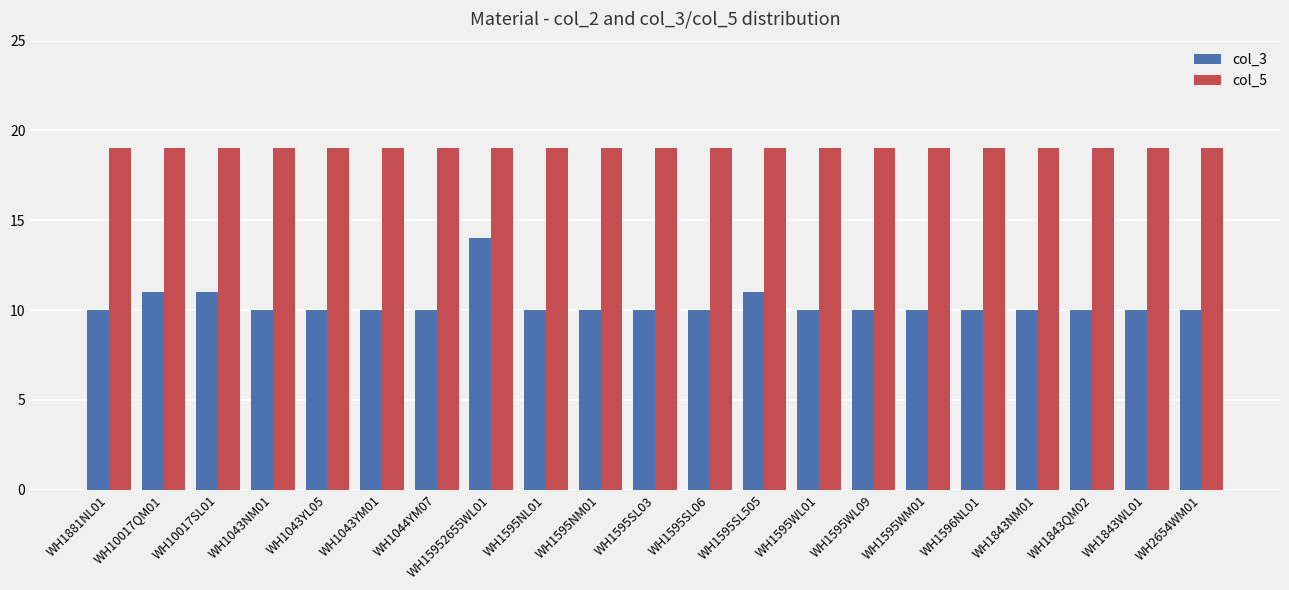

What is the minimum value shown in the chart?

10